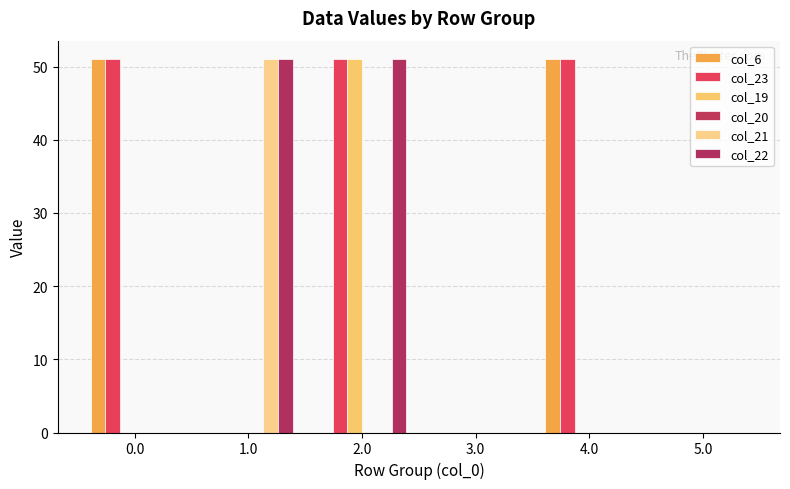

What is the label of the 3rd bar from the right?

3.0